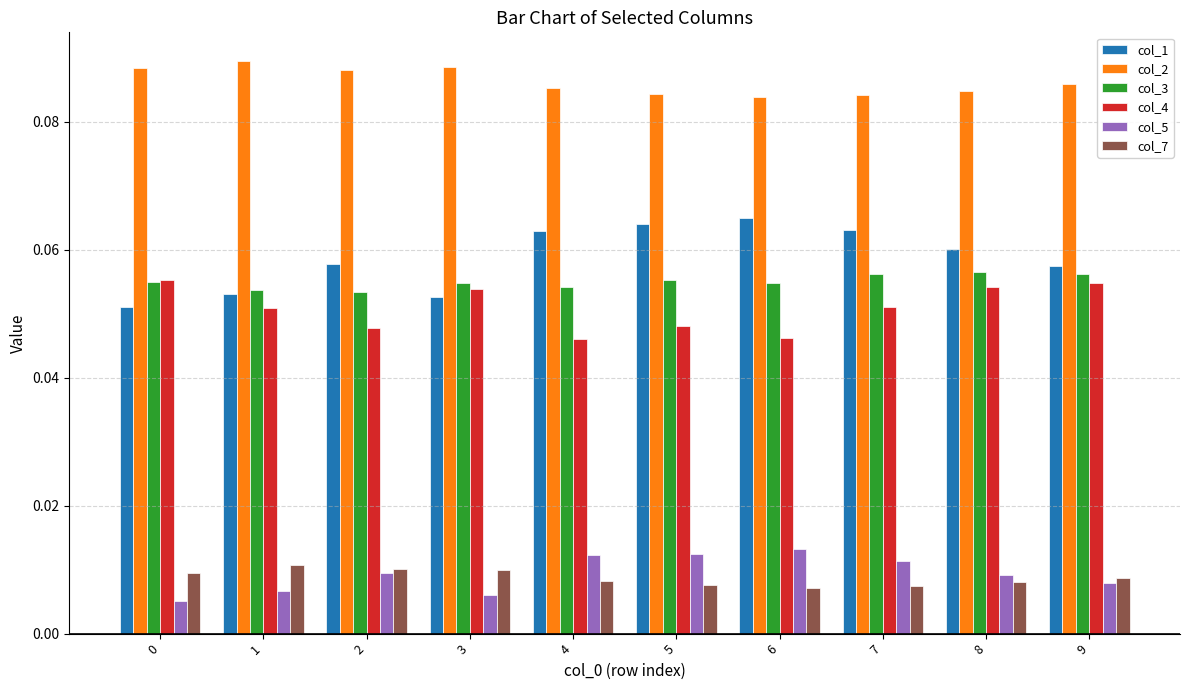

What is the total value across all series at 7?

0.3